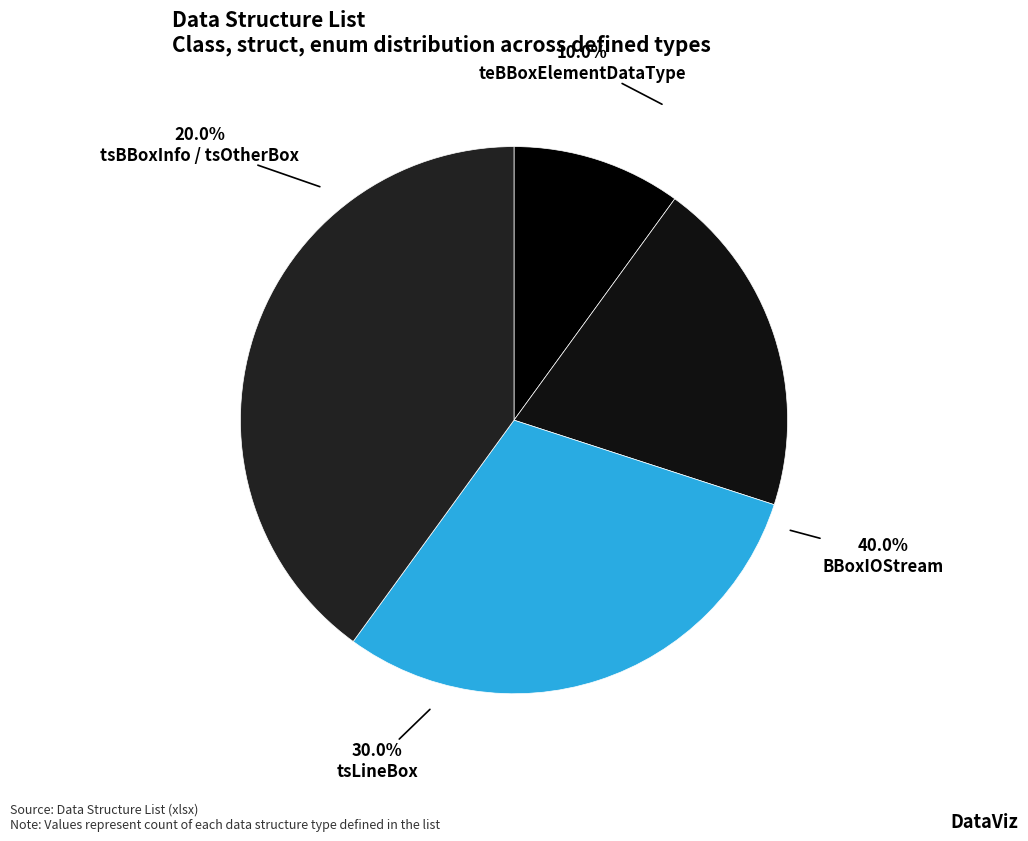

Is there any slice that represents more than half of the pie?

No